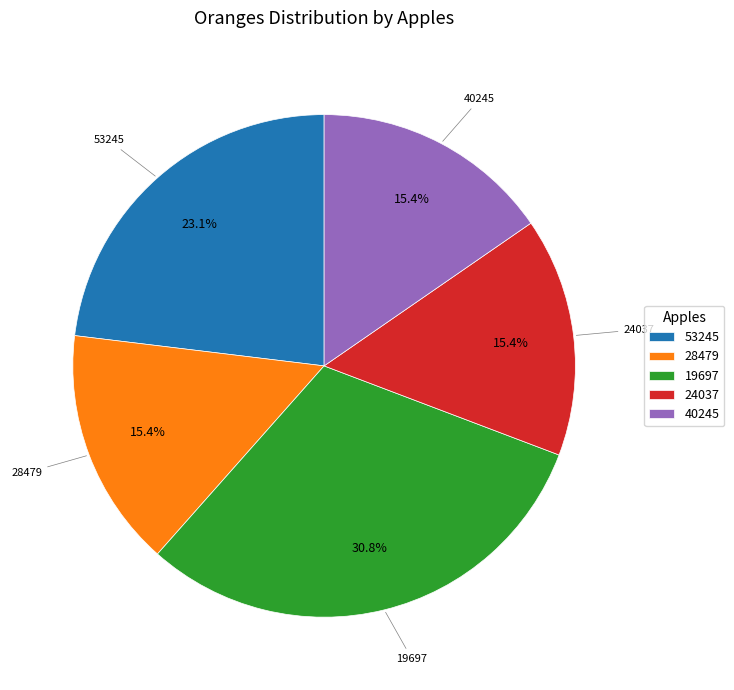

What is the total percentage of 19697 and 53245?

53.8%